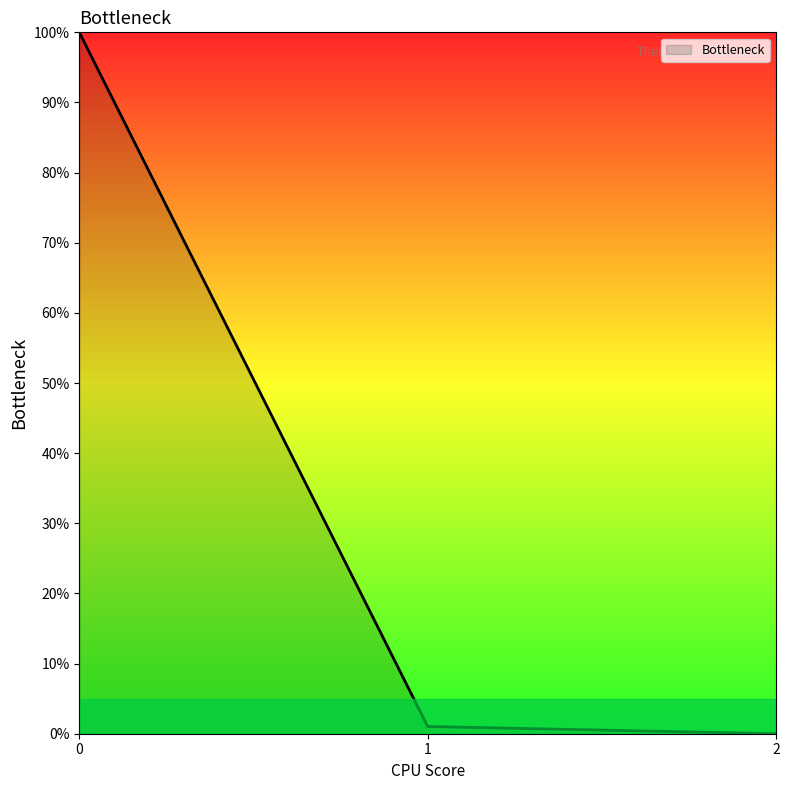

The chart shows a value of 0.0 at 2. True or false?

True